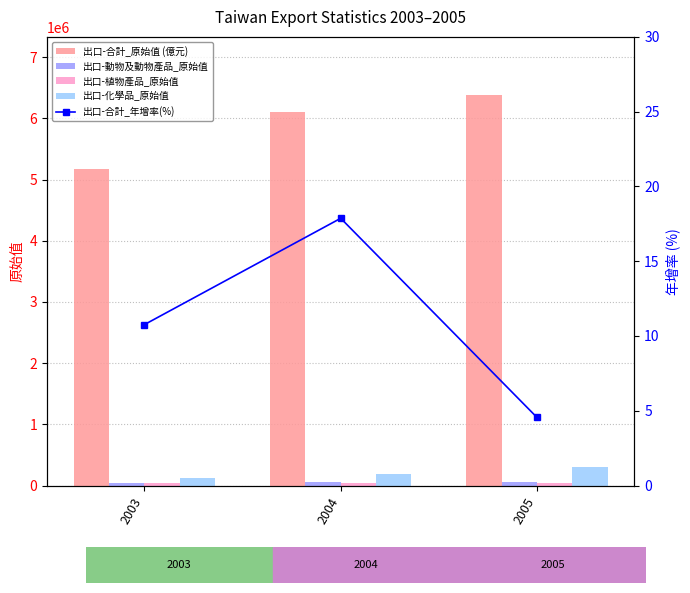

Count the number of data series in this chart.

5